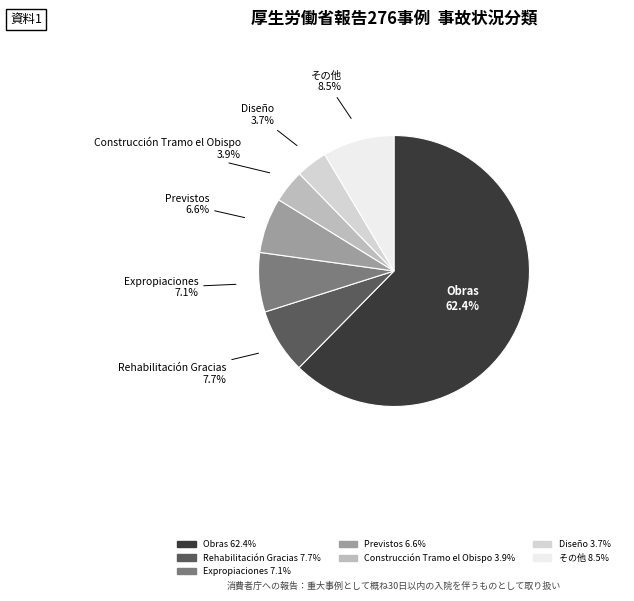

What percentage is the Previstos slice, to the nearest percent?

7%